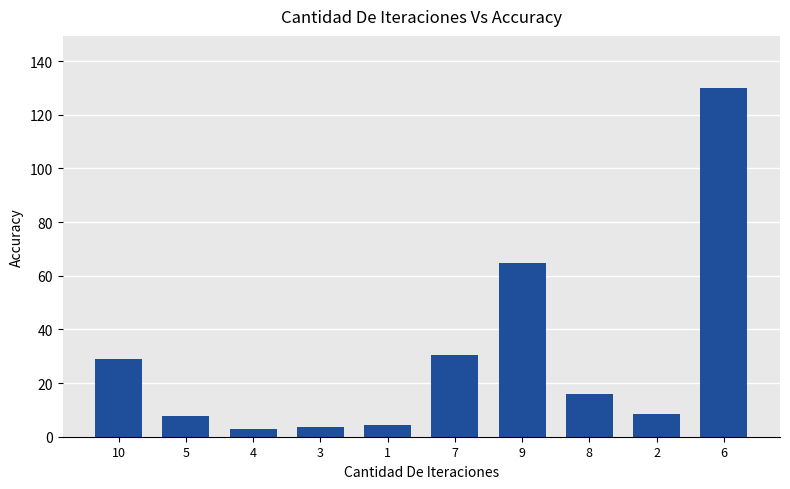

How many series are shown in this chart?

1